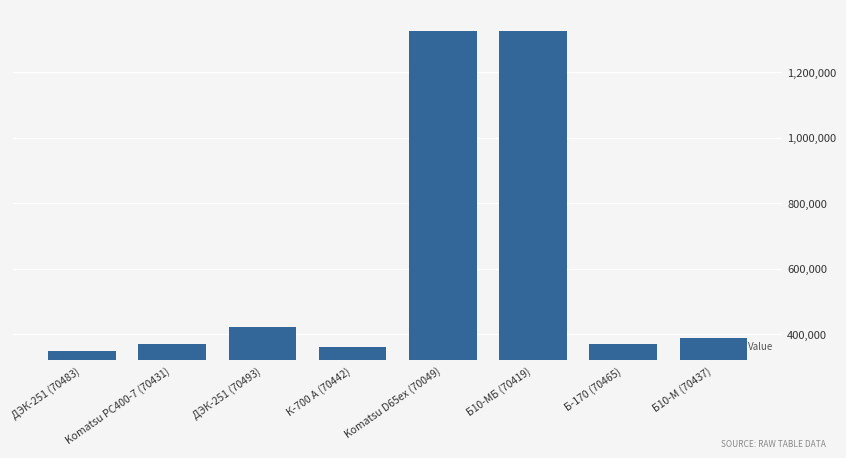

Does the chart contain stacked bars?

No